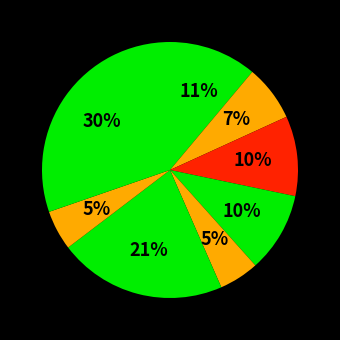

How many segments does this pie chart have?

8